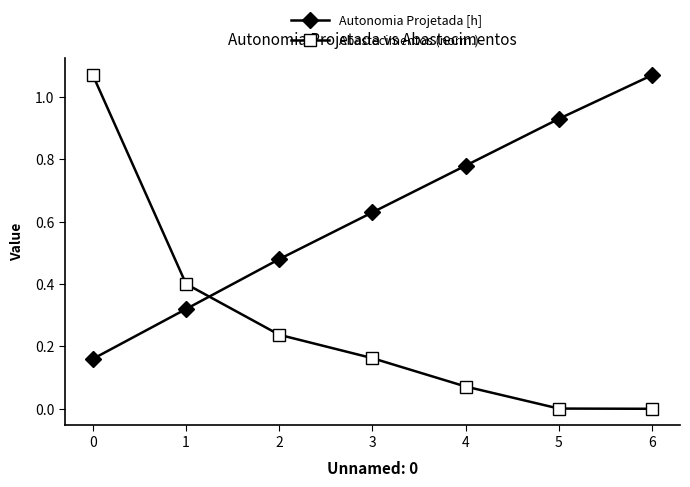

Which series has the widest spread of values?

Abastecimentos (norm.)